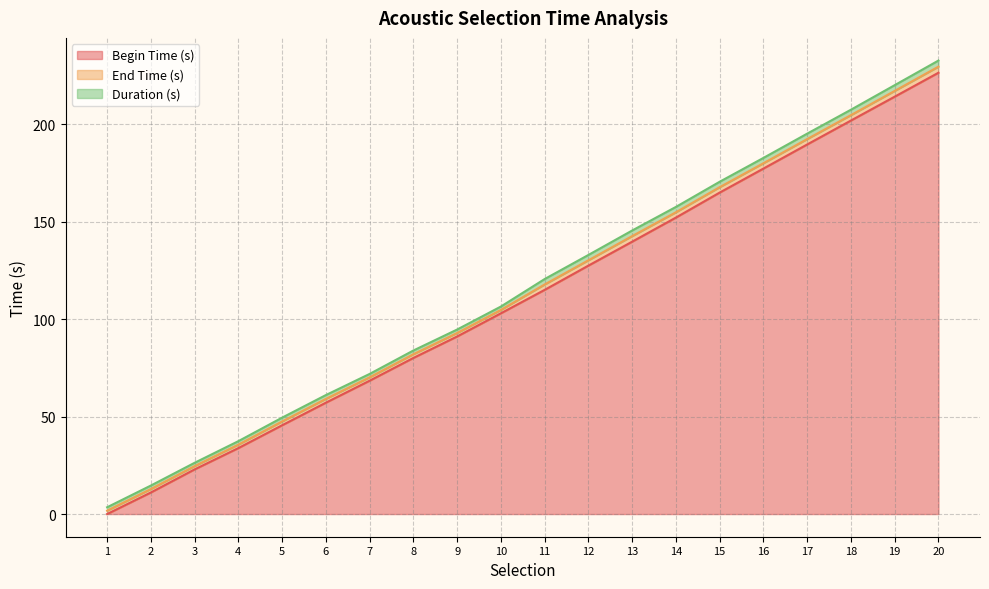

True or false: End Time (s) has more than 2 points higher than both neighbors.

False